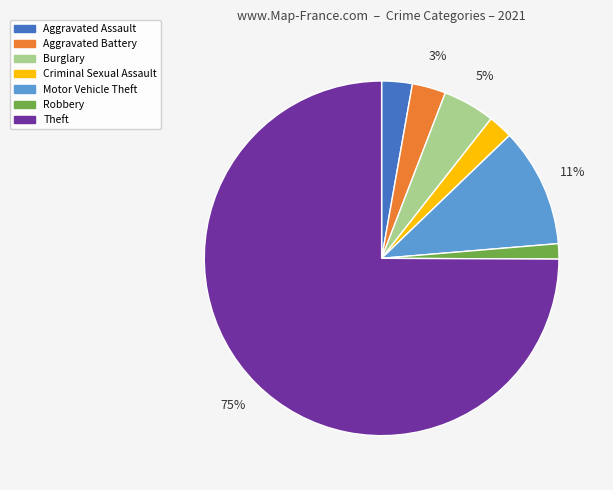

Is there a majority slice in this chart?

Yes